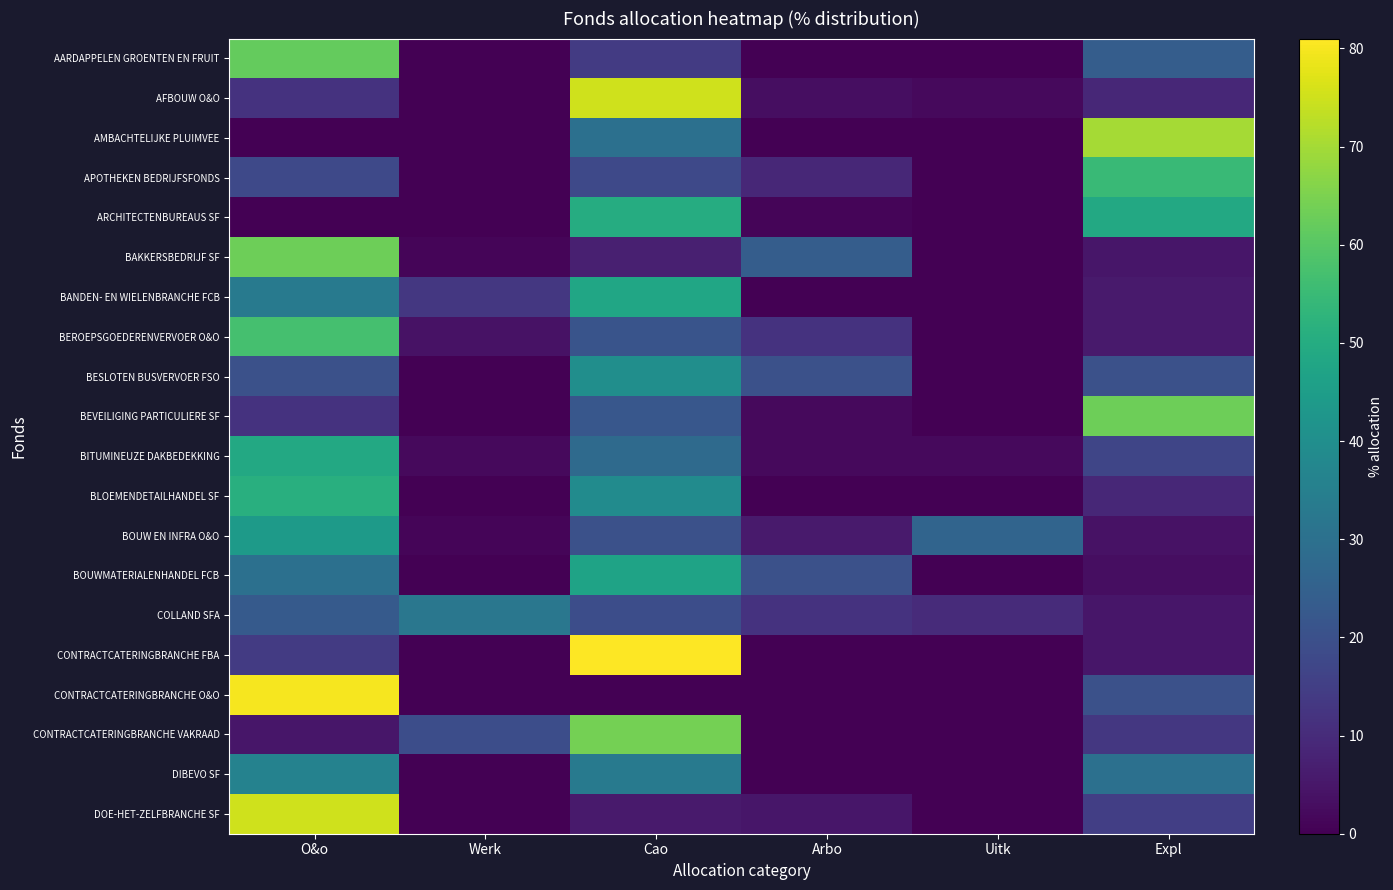

What is the difference between the highest and lowest values at Arbo?

24